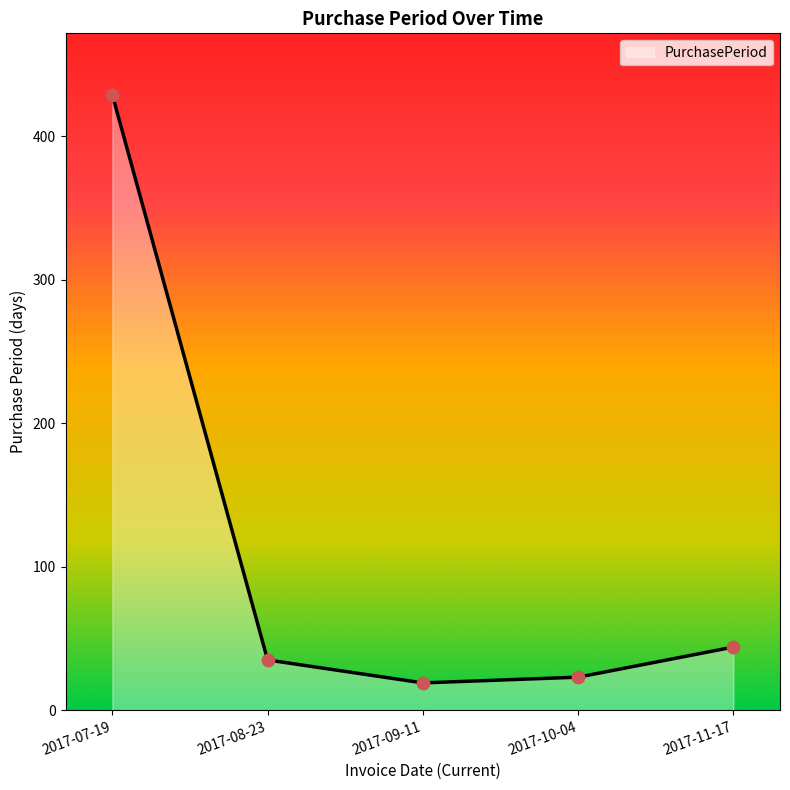

Between 2017-08-23 and 2017-11-17, which is larger?

2017-11-17